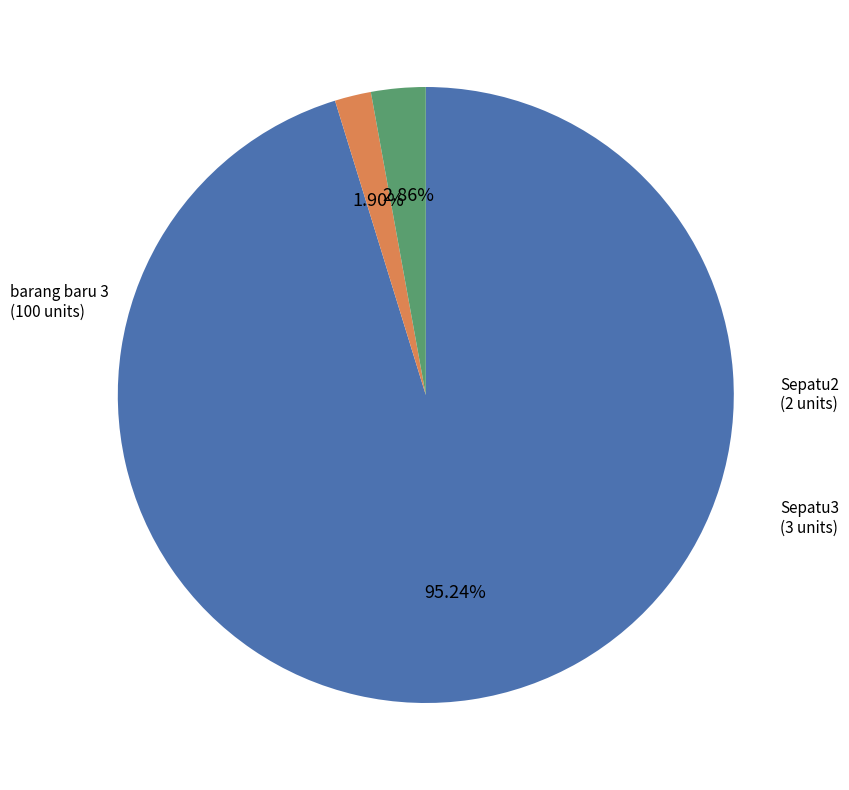

Do Sepatu2 and Sepatu3 together represent more than half of the pie?

No